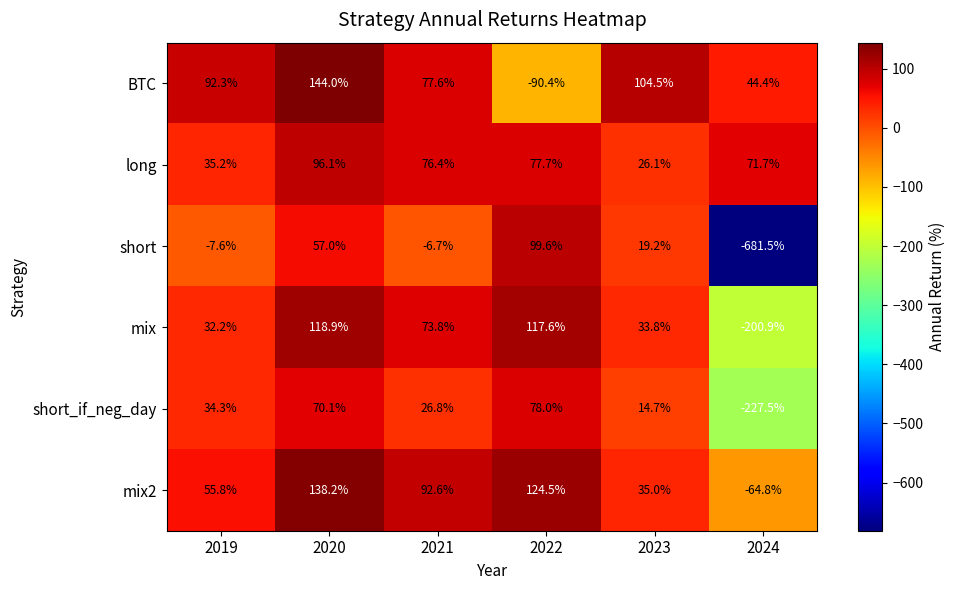

What is the difference between the second highest and minimum values in the long series?

51.6